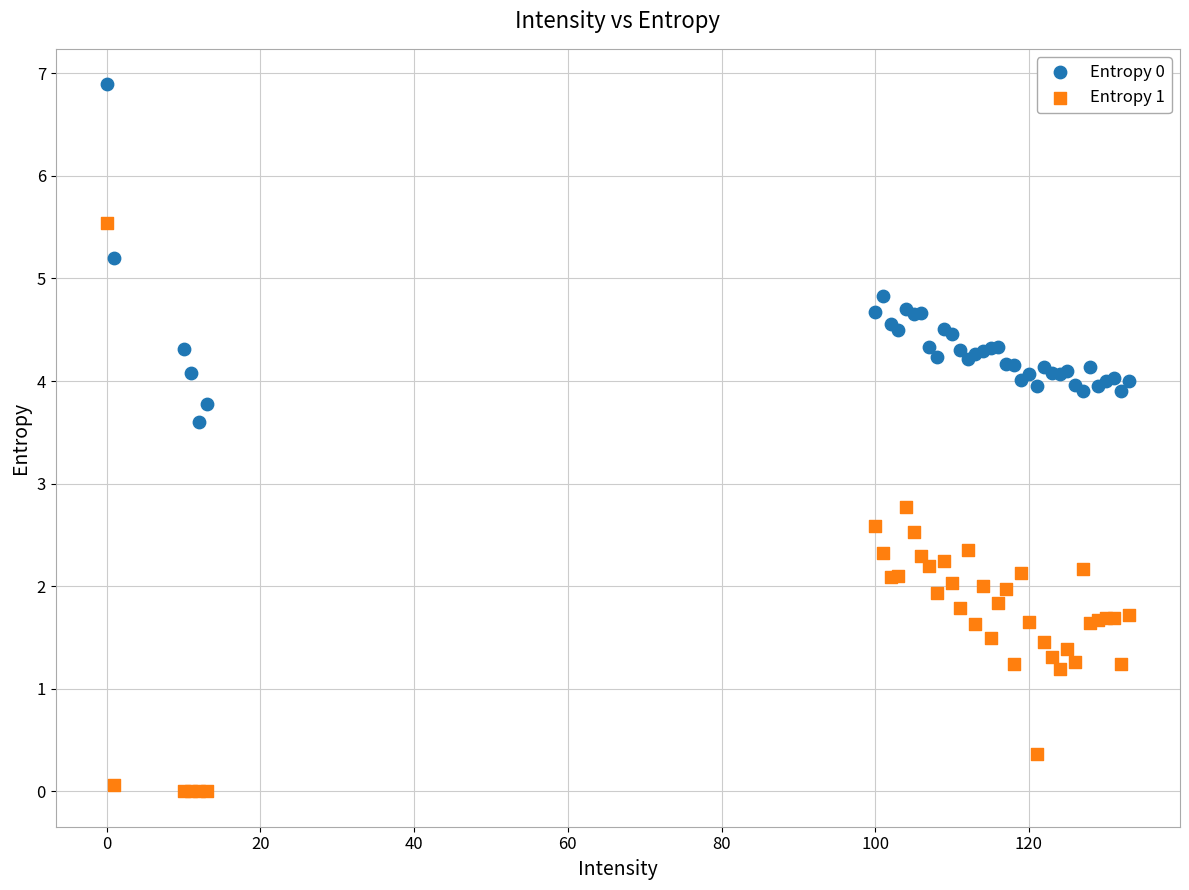

Which series reaches the maximum Y coordinate?

Entropy 0